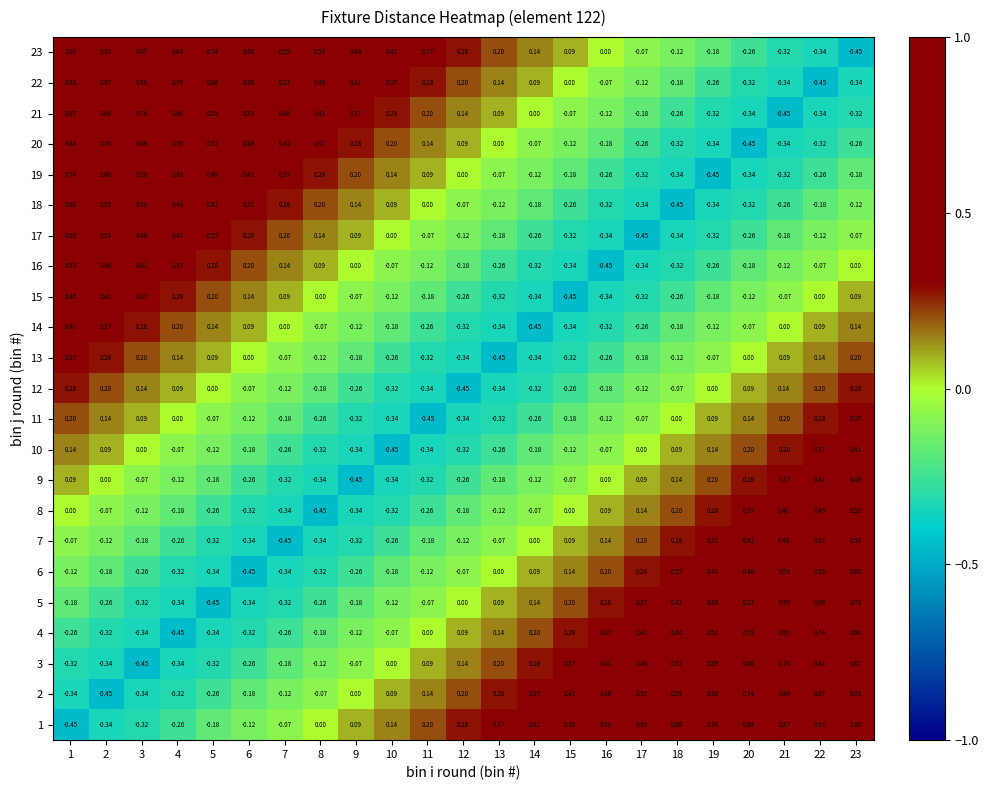

Is the value of 5 at 4 greater than the value of 17 at 6?

No